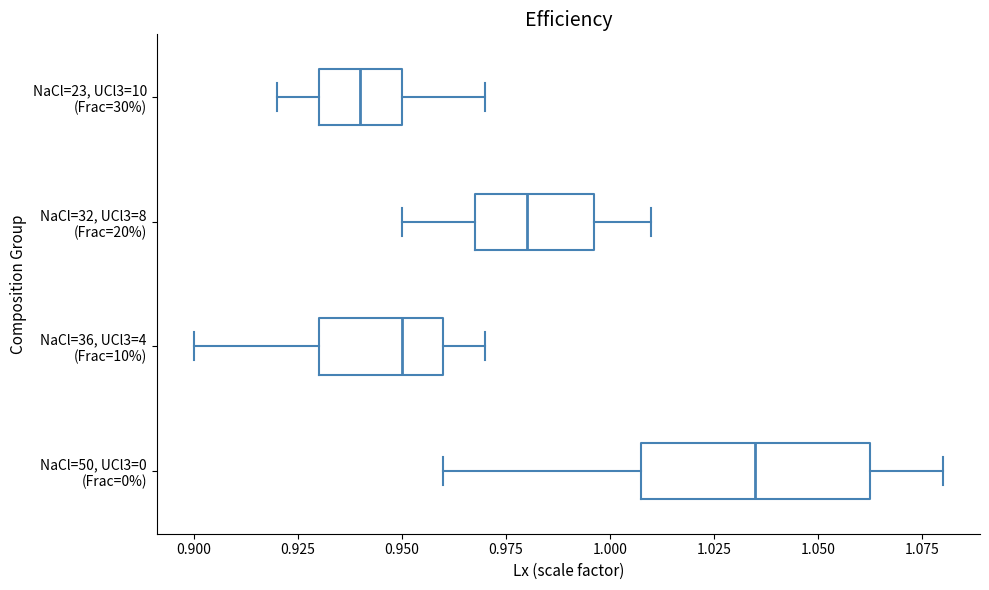

Where does the left whisker of the box for NaCl=50, UCl3=0 (Frac=0%) end on the x-axis? The values are not printed on the chart, so give them approximately, as read against the axis.

0.960